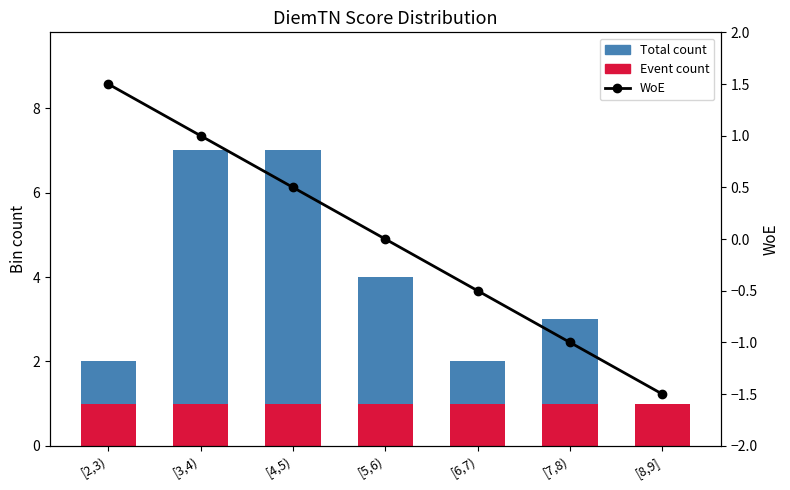

Rank the series by their average value, from lowest to highest.

WoE, Event count, Total count